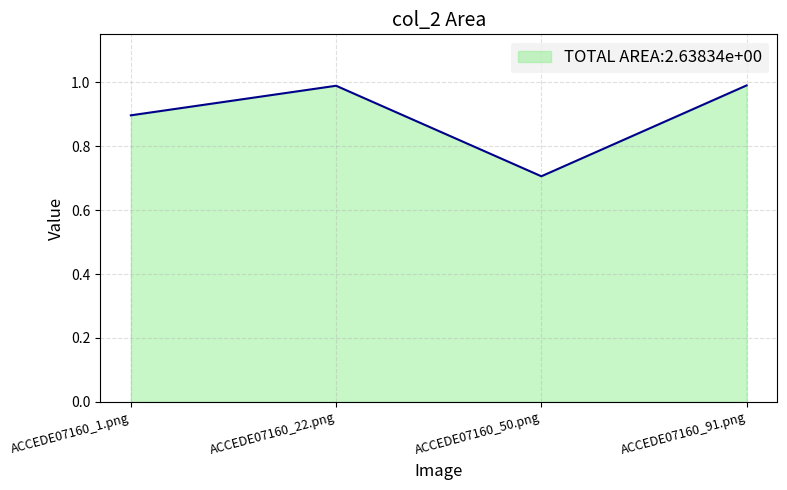

What is the difference between the maximum and minimum values?

0.3